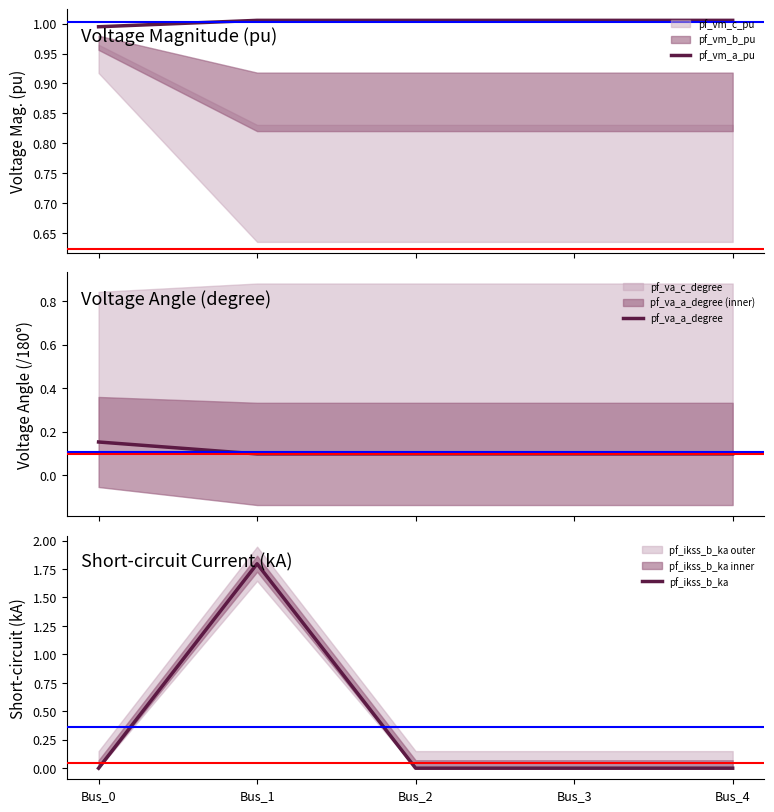

What is the spread (max minus min) of values at Bus_3?

1.0